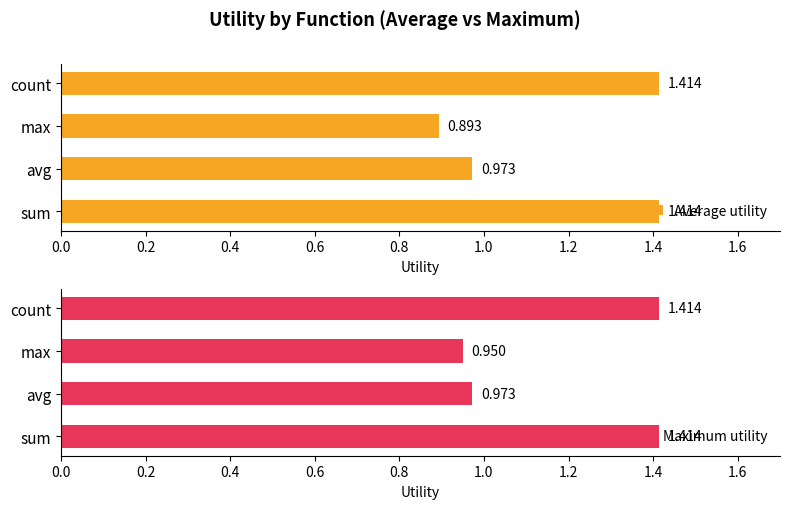

Which series has the widest spread of values?

Average utility